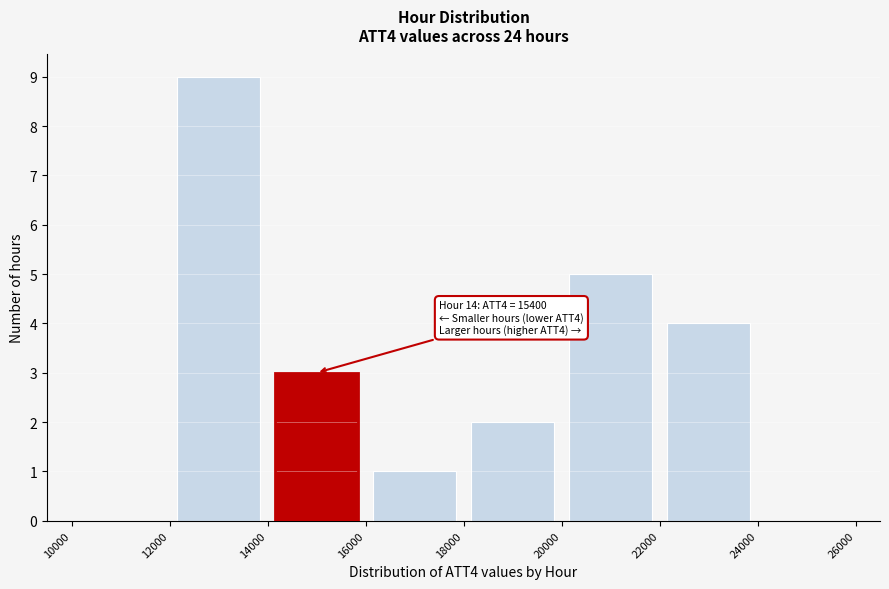

Over which range of the x-axis is the bar tallest?

12000 to 14000